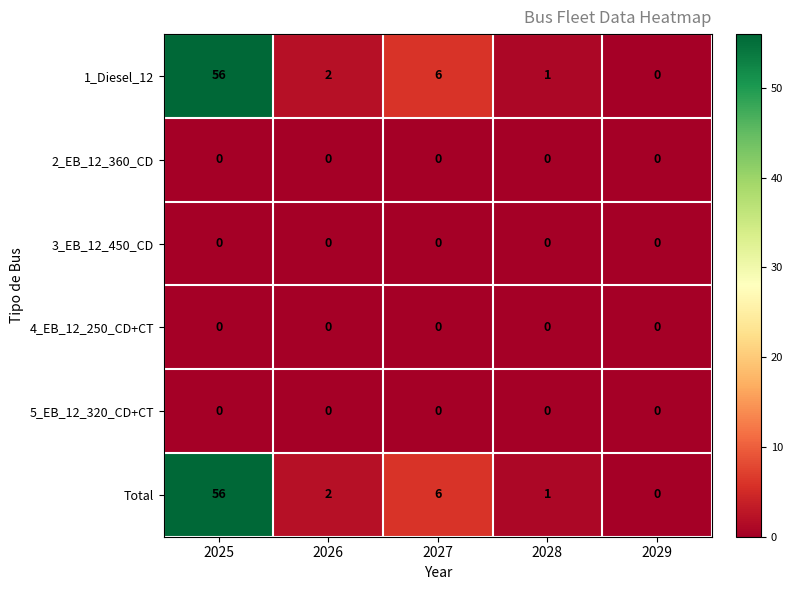

At which category is the sum across all series the highest?

2025